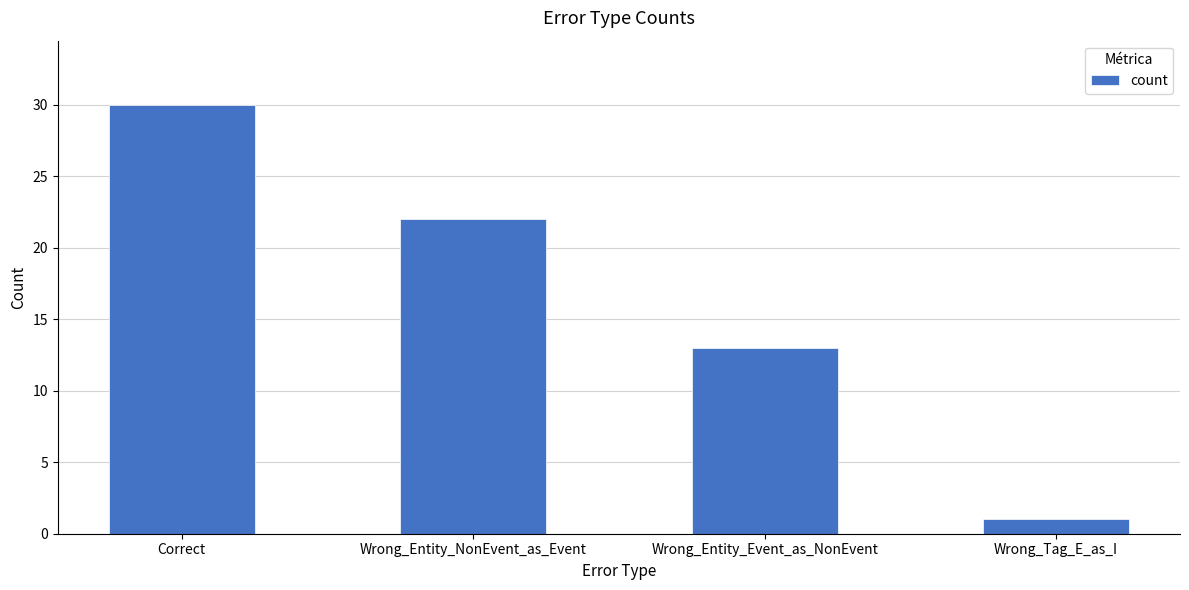

Approximately how many times larger is the value at Correct compared to Wrong_Entity_Event_as_NonEvent?

2.3